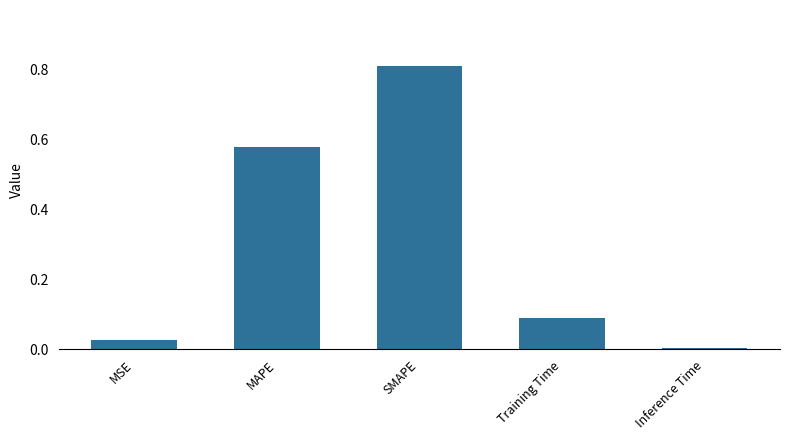

What is the change in value from MSE to MAPE?

+0.6